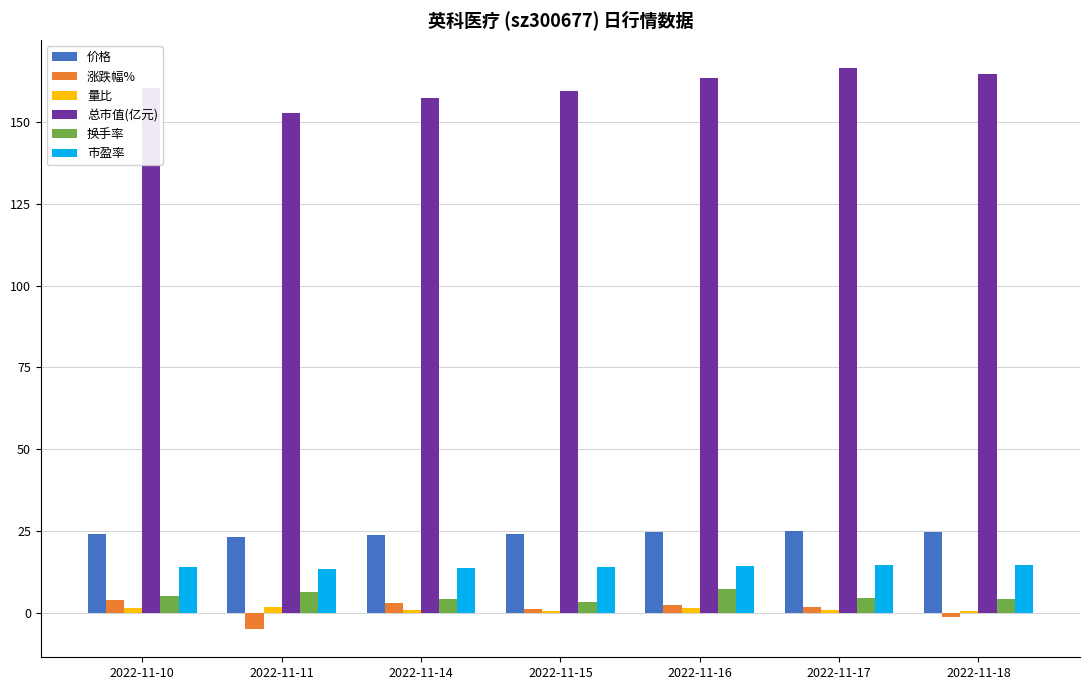

The value of 涨跌幅% at 2022-11-11 is -4.8. True or false?

True